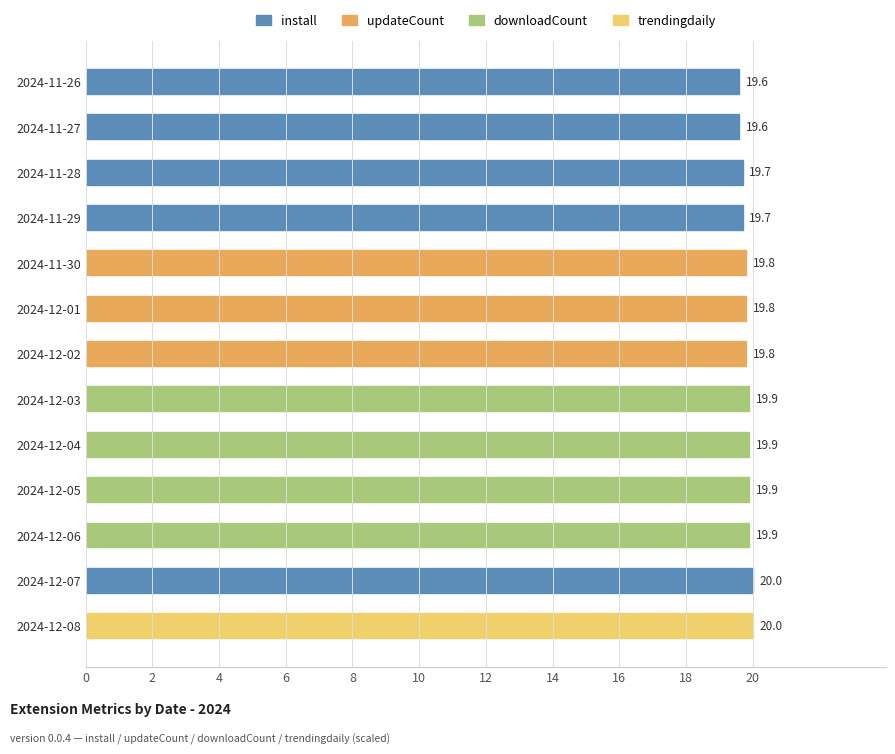

How many bars are there in total?

13